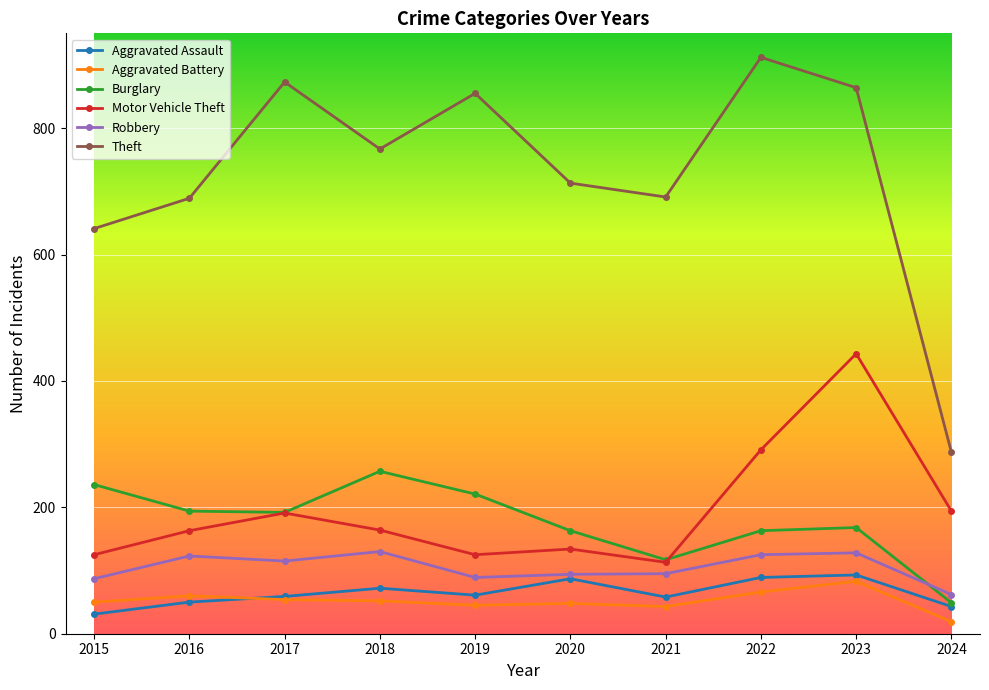

What is the difference between the maximum and second lowest values in the Robbery series?

43